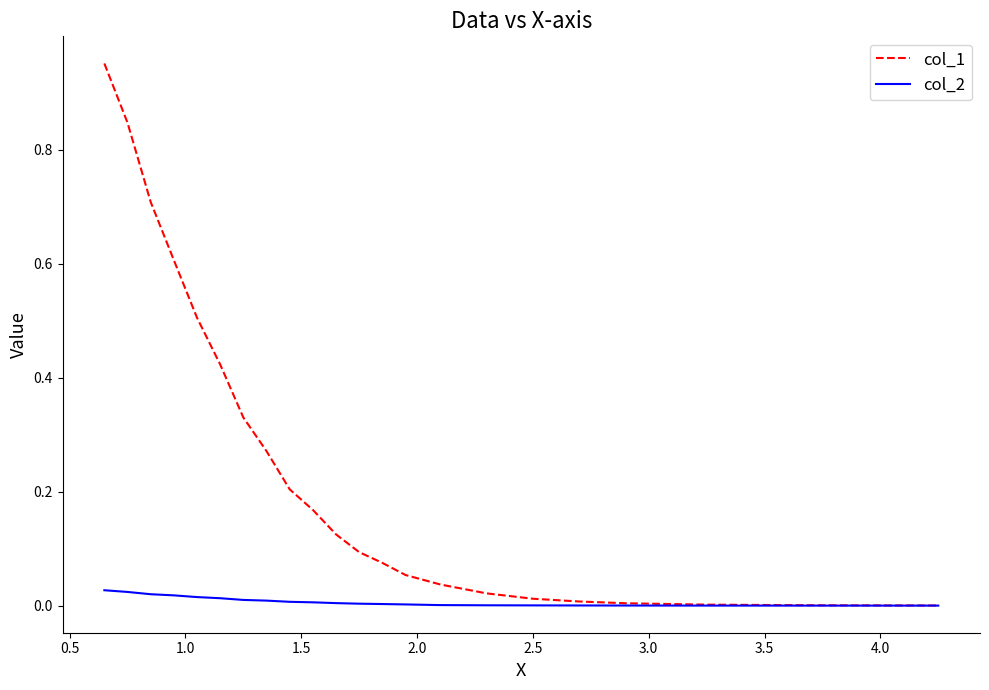

Which series has the widest spread of values?

col_1